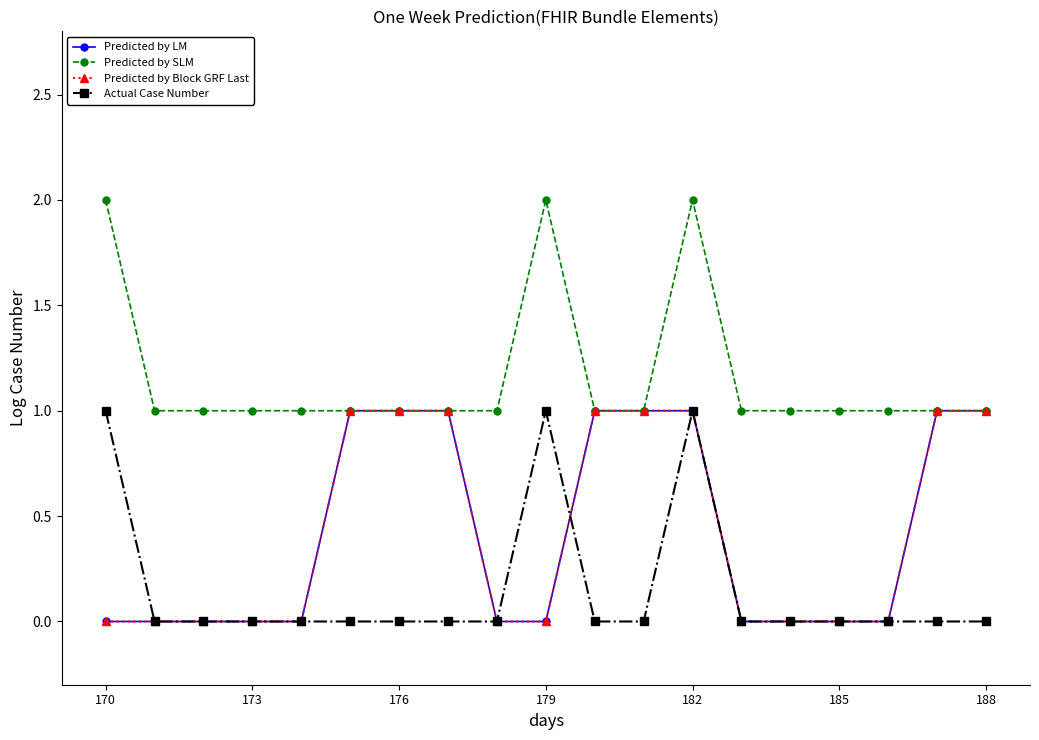

True or false: Predicted by LM and Predicted by Block GRF Last intersect in this chart.

False